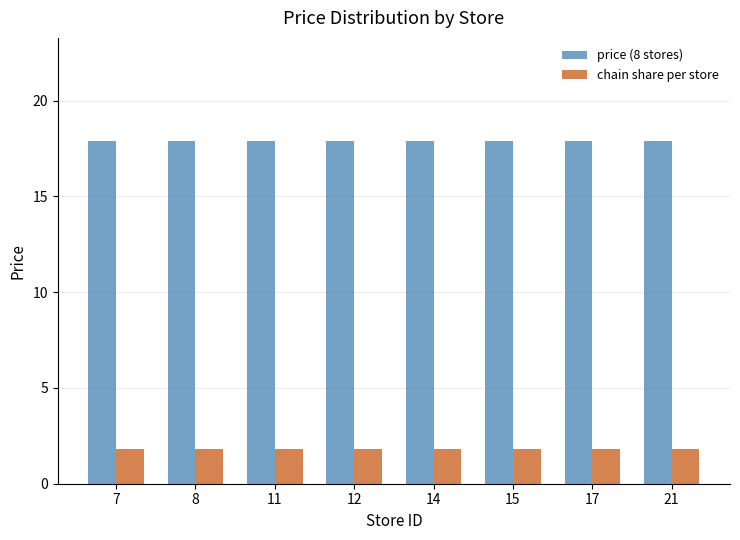

How many series are shown in this chart?

2